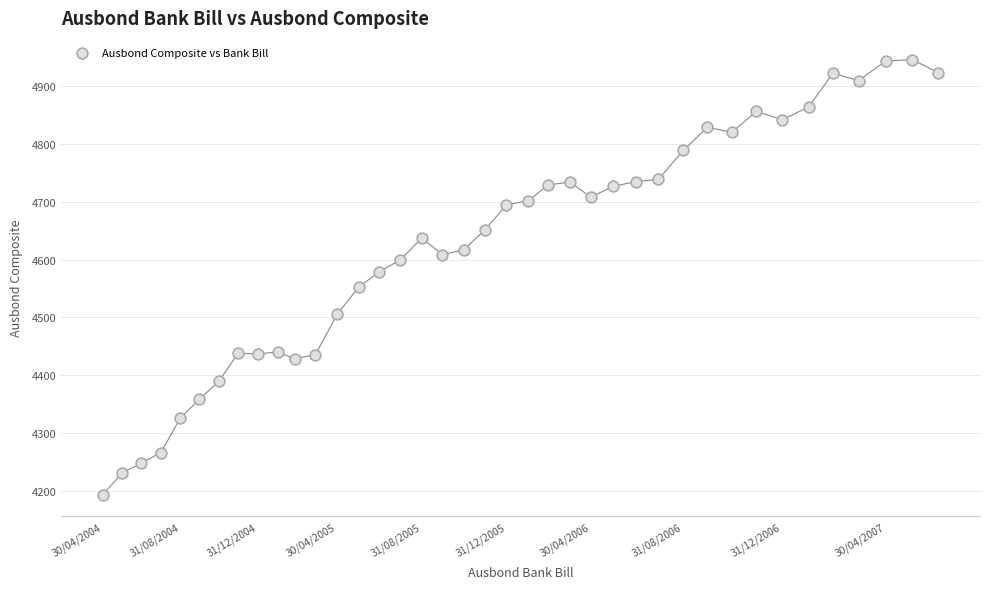

What is the range of Y values (max minus min)?

752.9